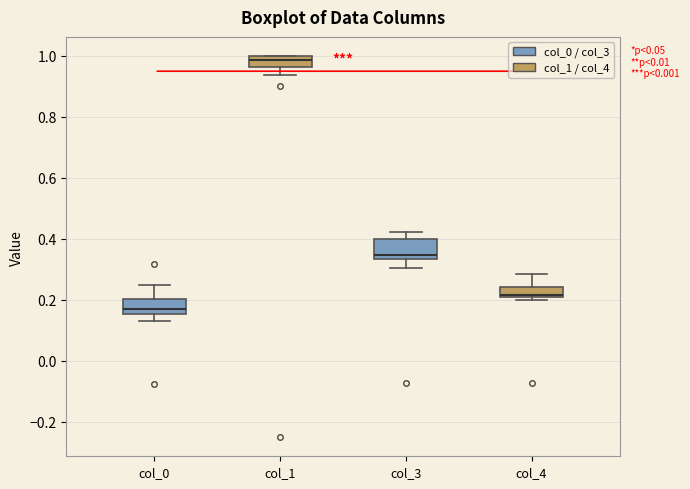

Reading left to right, transcribe this box plot: for each box, give where its median line is, the range the box spans, and where its two whiskers end, as read against the y-axis. The values are not printed on the chart, so give them approximately, as read against the axis.

col_0: median 0.16 (just above the box's lower edge), box 0.16 to 0.20, whiskers 0.14 to 0.24
col_1: median 0.98, box 0.96 to 1.00, whiskers 0.94 to 1.00
col_3: median 0.34 (just above the box's lower edge), box 0.34 to 0.40, whiskers 0.30 to 0.42
col_4: median 0.22 (just above the box's lower edge), box 0.22 to 0.24, whiskers 0.20 to 0.28